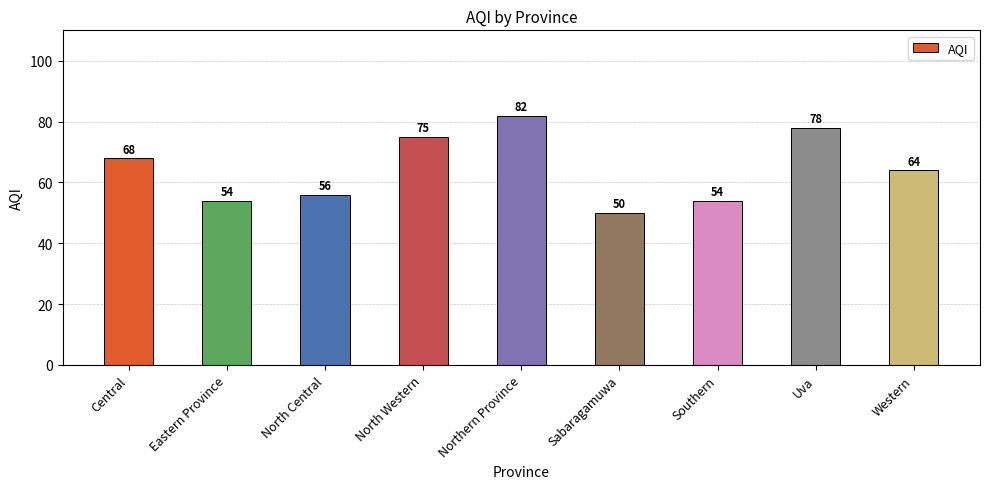

What position from the left is Western?

9